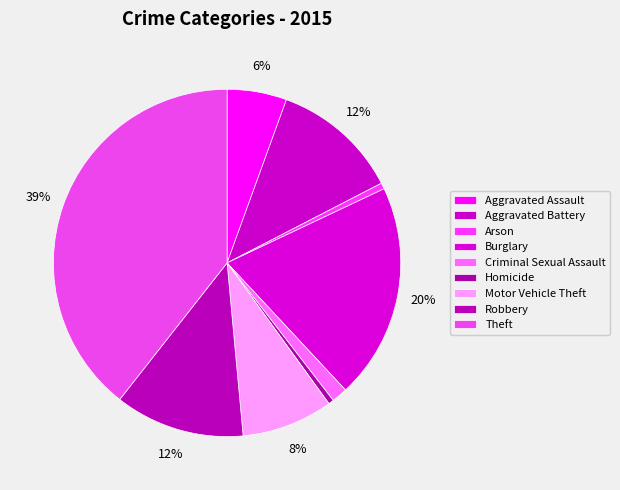

The Homicide slice represents 1% of the pie. True or false?

False